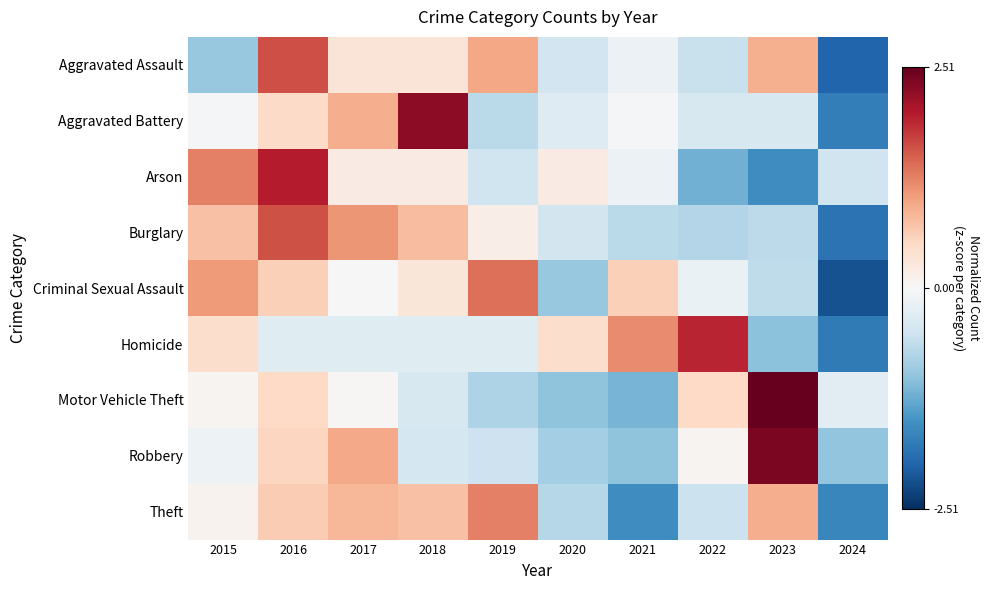

At how many categories does at least one series exceed 0?

9